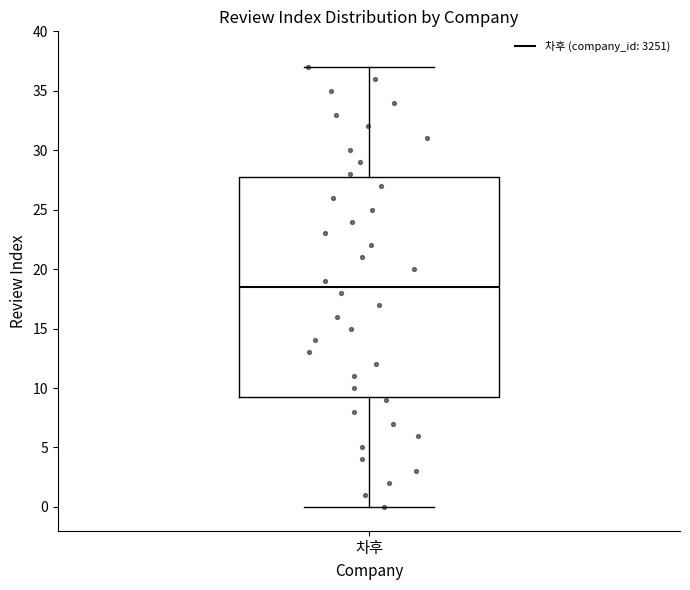

Where is the lower edge of the box for 차후 on the y-axis? The values are not printed on the chart, so give them approximately, as read against the axis.

9.5